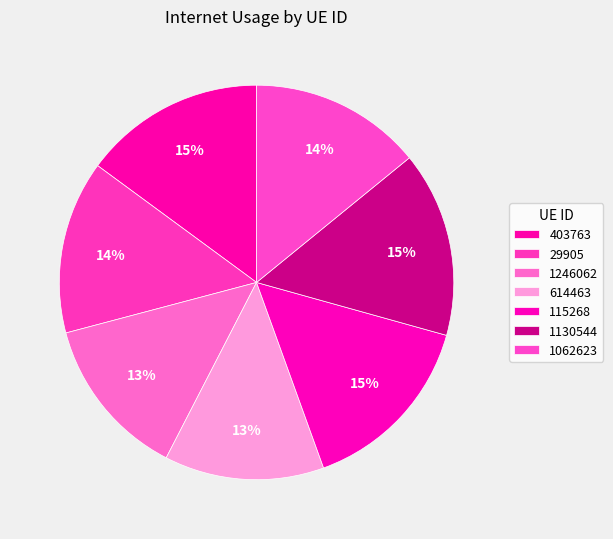

How many segments does this pie chart have?

7